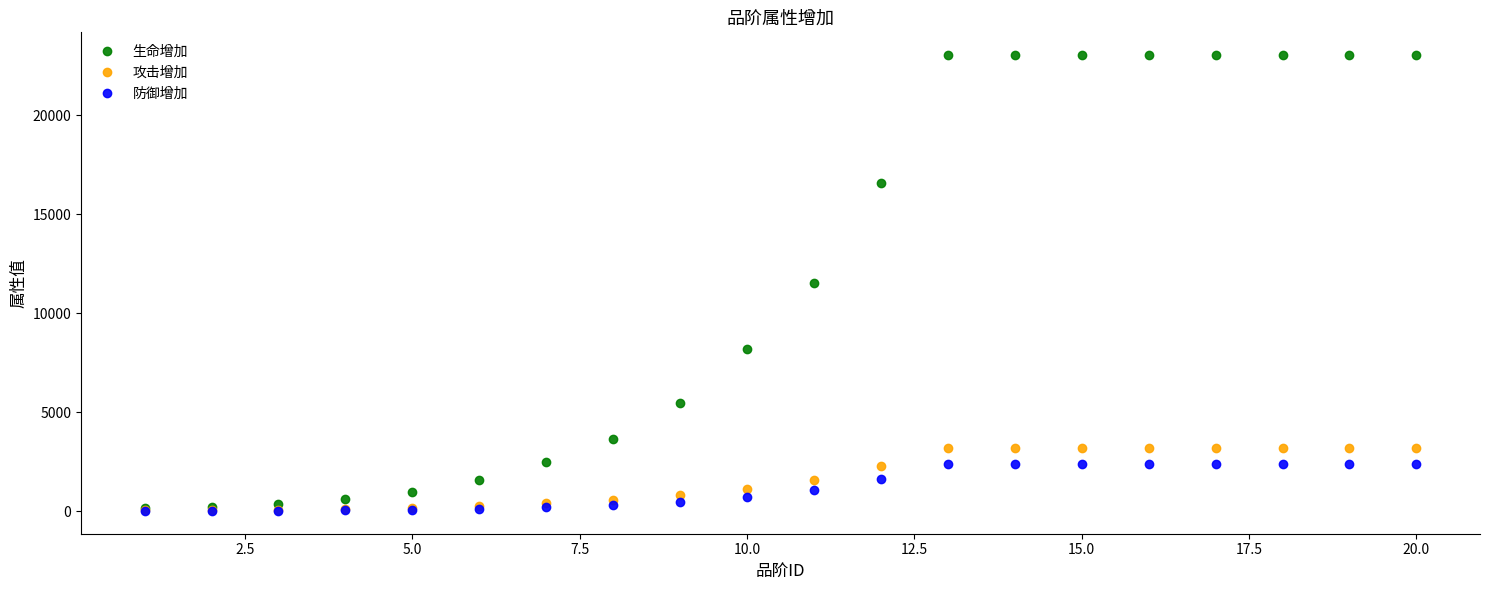

What is the maximum value shown in the chart?

23038